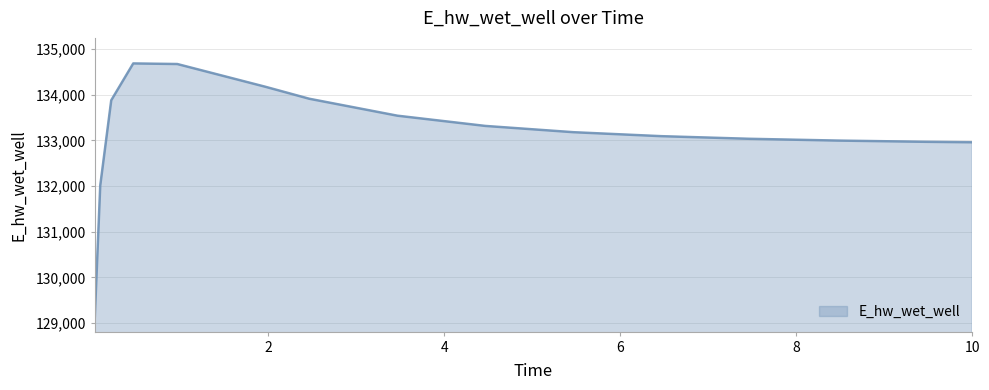

What is the smallest value displayed?

129092.0